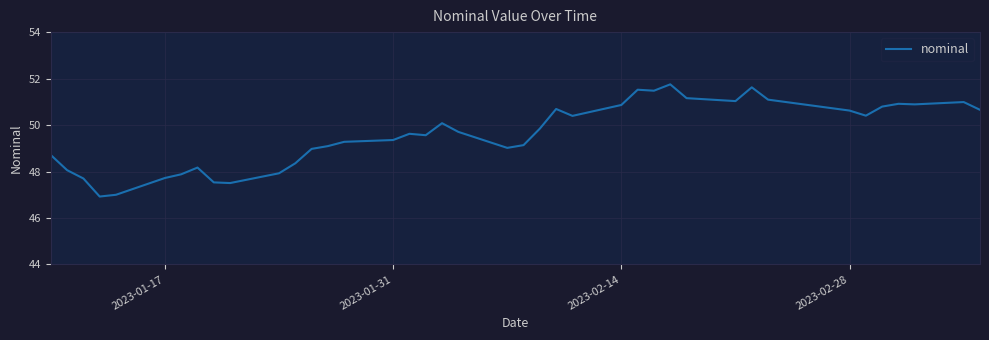

What is the difference between the maximum and minimum values?

4.8